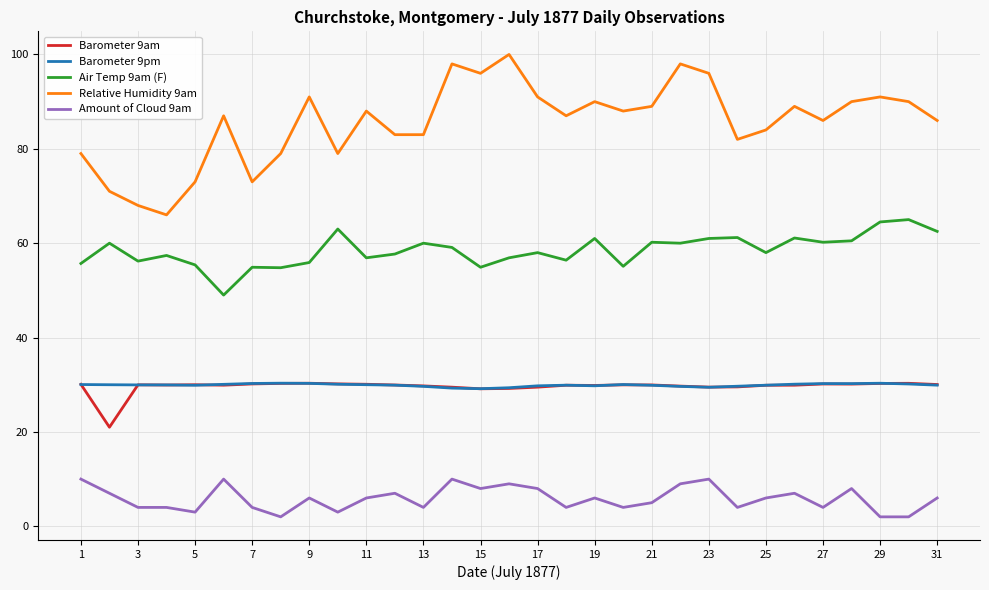

Which series has the widest spread of values?

Relative Humidity 9am